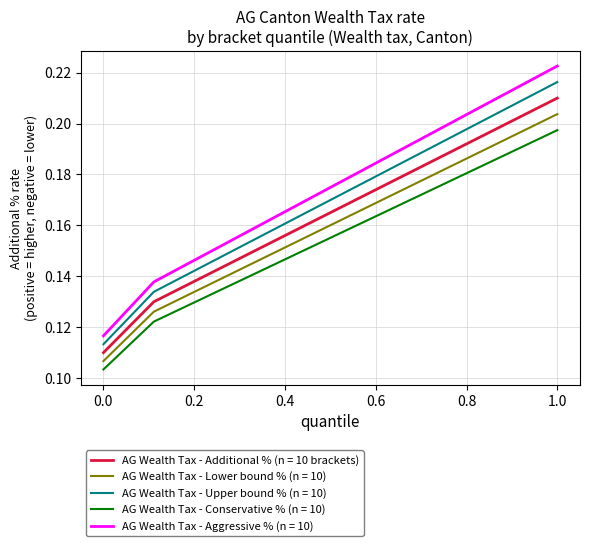

Rank the series by their maximum value, from lowest to highest.

AG Wealth Tax - Conservative % (n = 10), AG Wealth Tax - Lower bound % (n = 10), AG Wealth Tax - Additional % (n = 10 brackets), AG Wealth Tax - Upper bound % (n = 10), AG Wealth Tax - Aggressive % (n = 10)